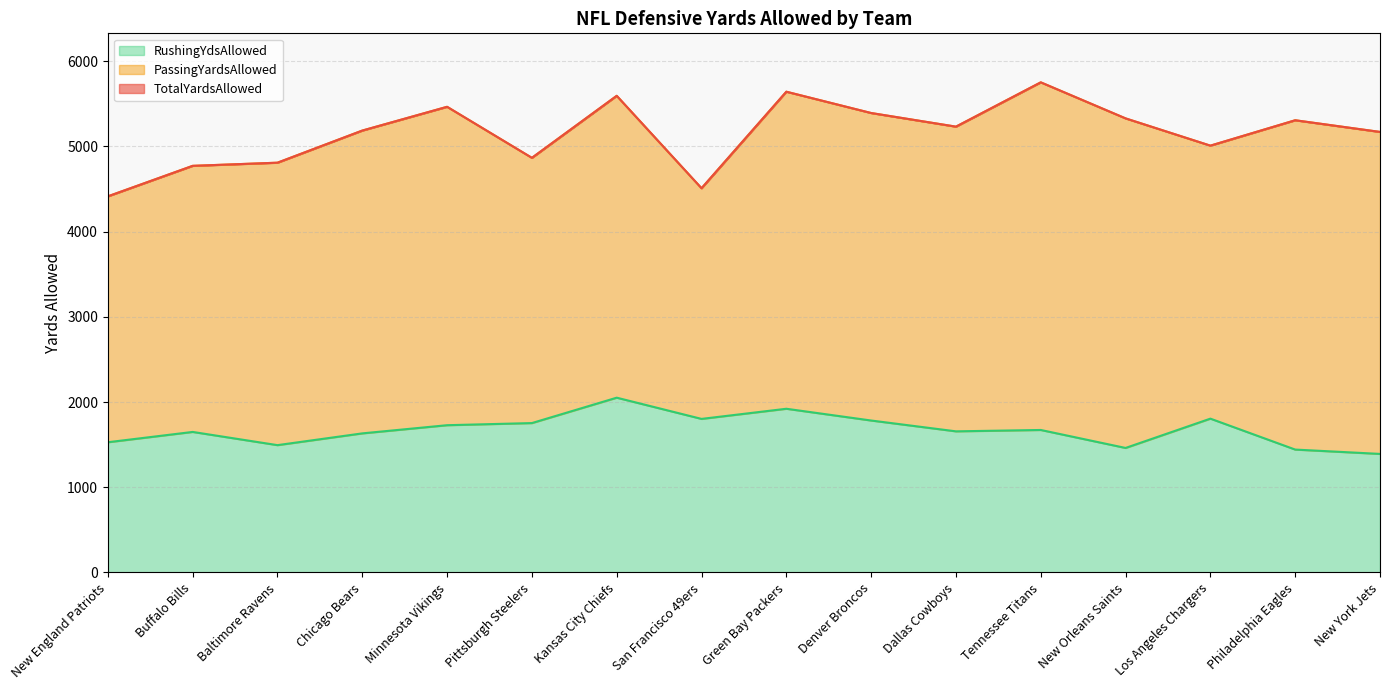

Is it true that RushingYdsAllowed equals 947 at Philadelphia Eagles?

False